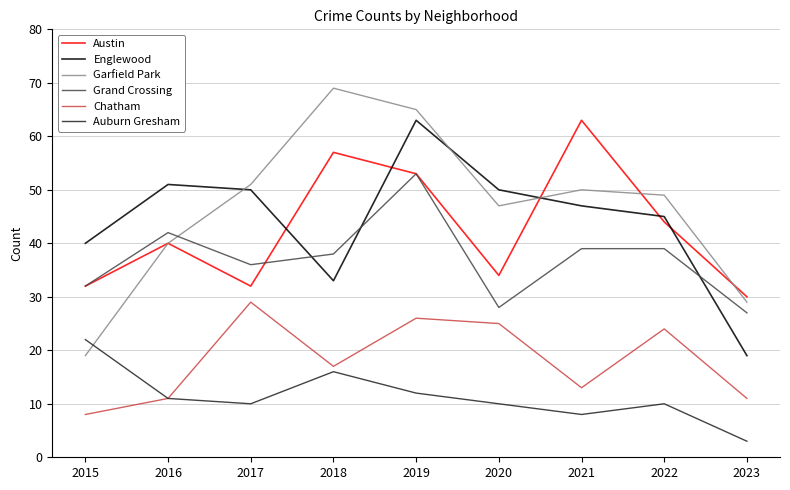

What is the difference between the maximum and second lowest values in the Chatham series?

18